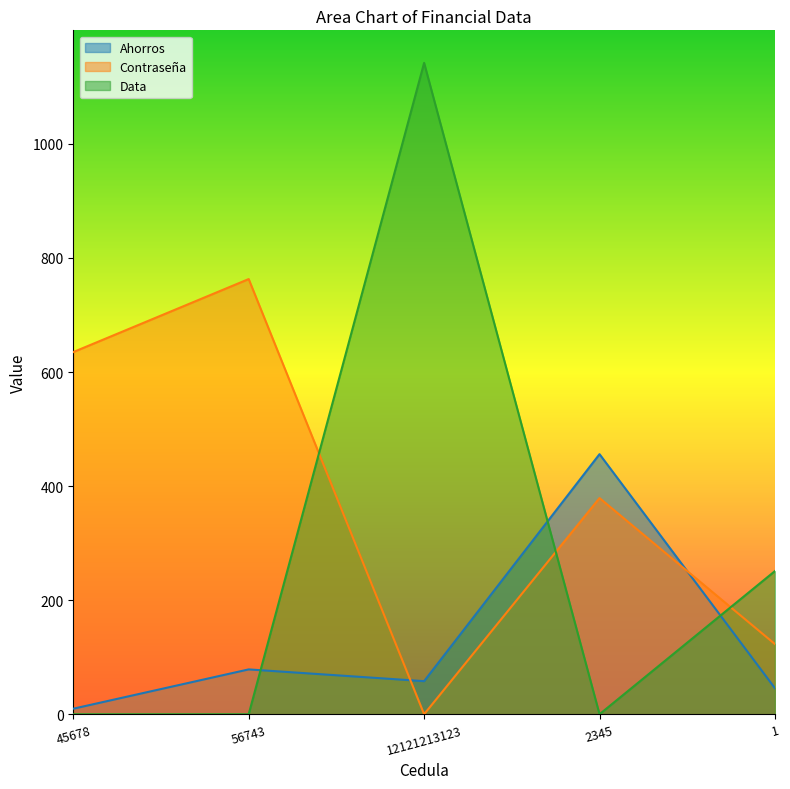

What is the difference between the highest and lowest values at 45678?

635.0